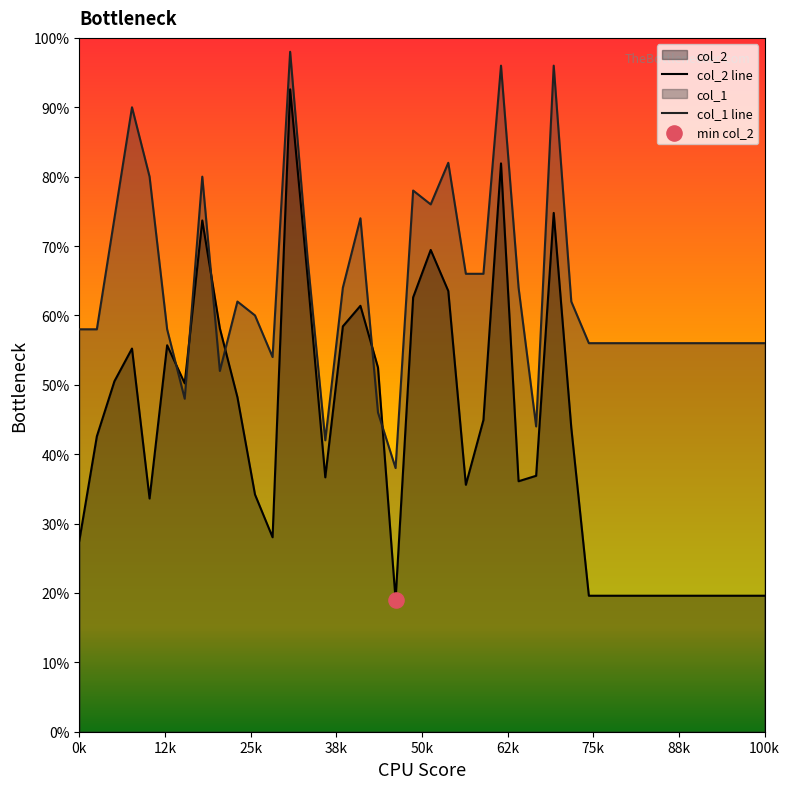

Which series has the largest total across all categories?

col_1 line